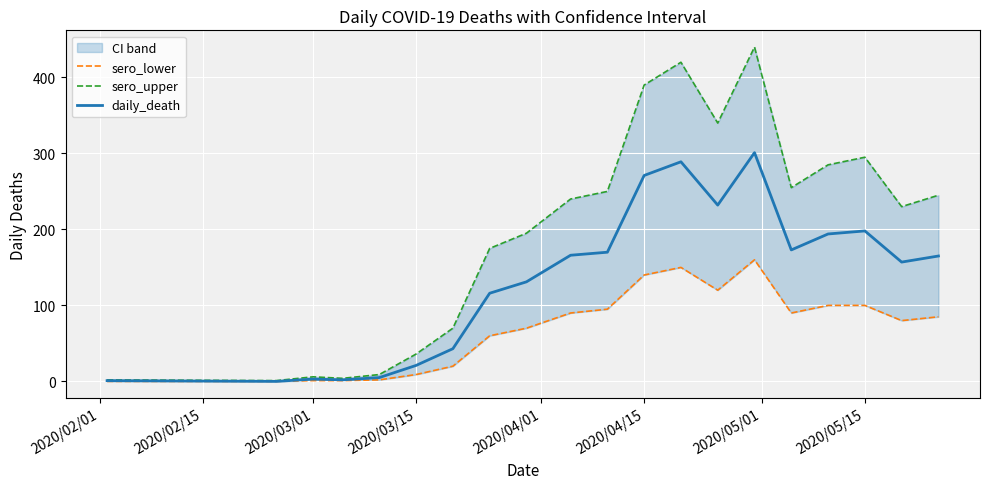

At how many categories does at least one series exceed 408?

2